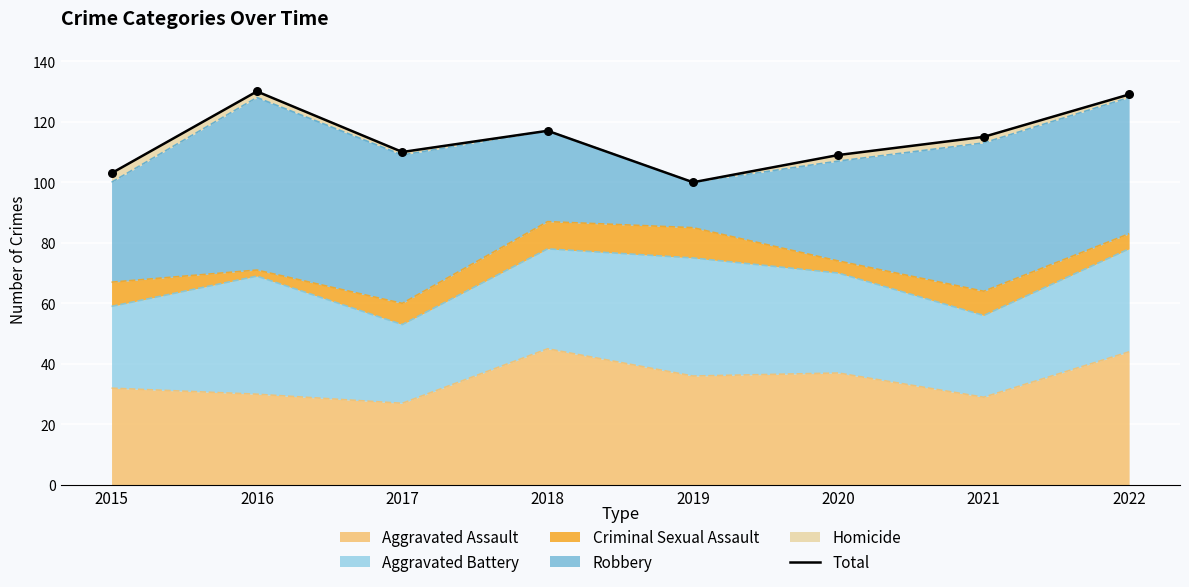

Which has a higher value, 2021 or 2022?

2022